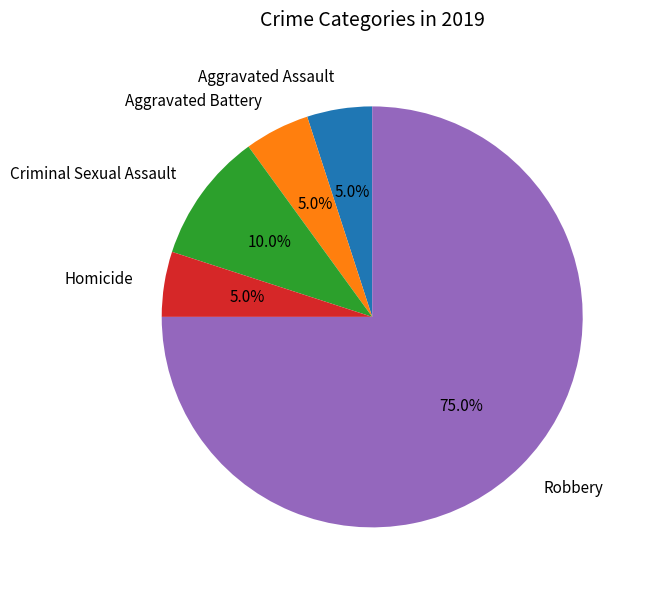

How many segments does this pie chart have?

5